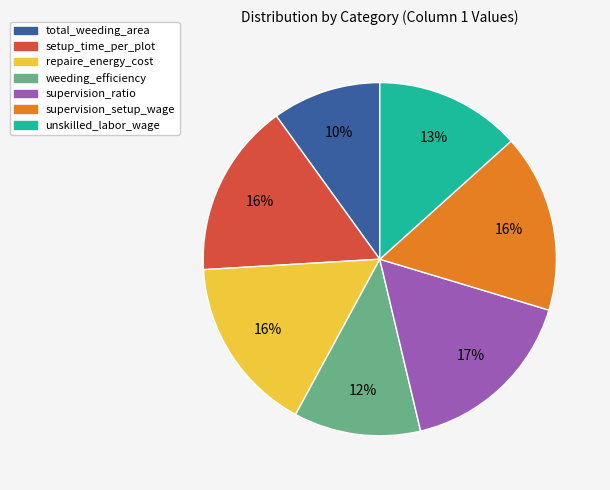

What is the ratio of the value at repaire_energy_cost to the value at unskilled_labor_wage?

1.2